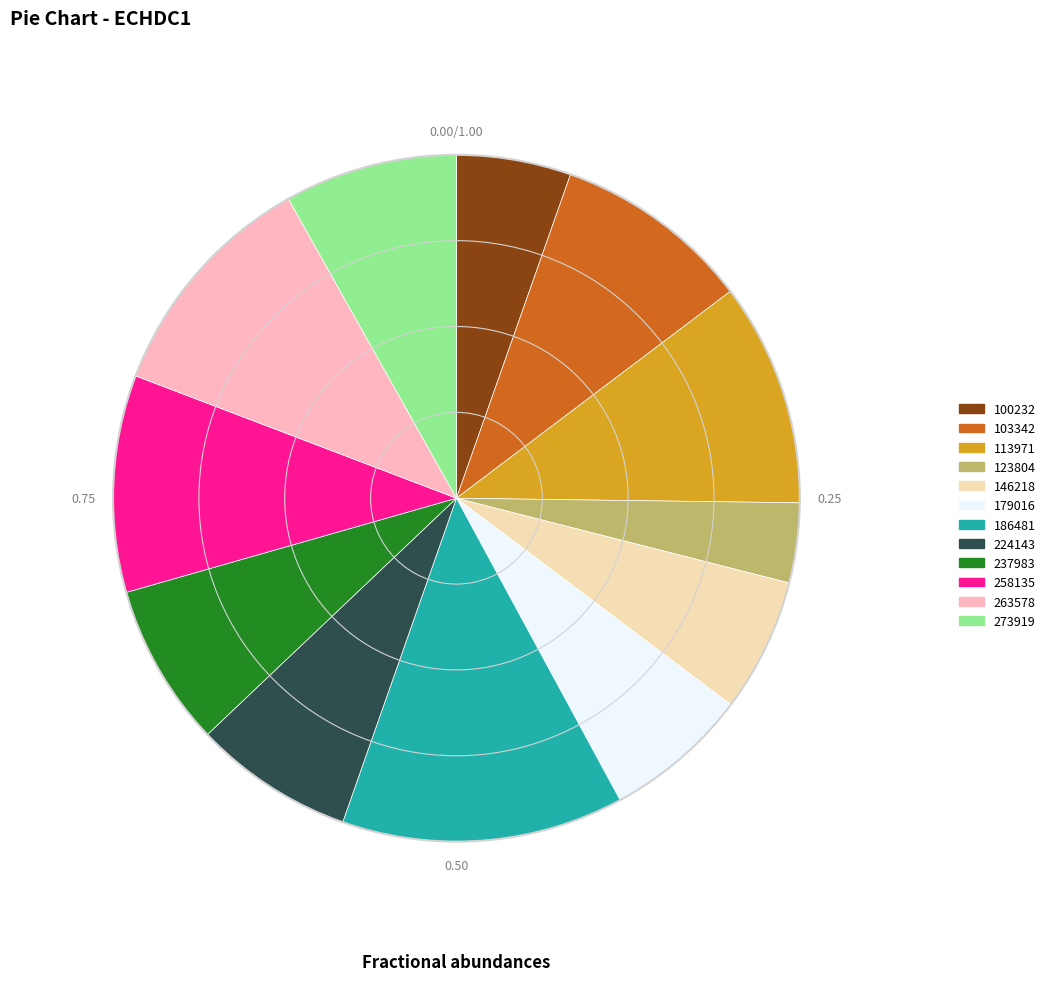

Combined, do 258135 and 224143 account for over 50%?

No